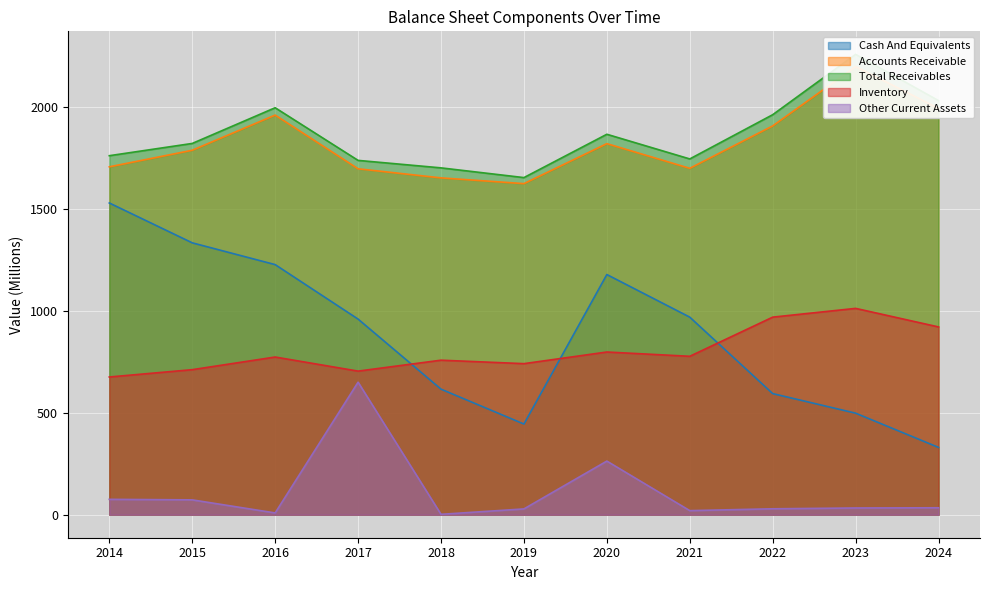

How many interior local valleys does the Accounts Receivable series have?

2